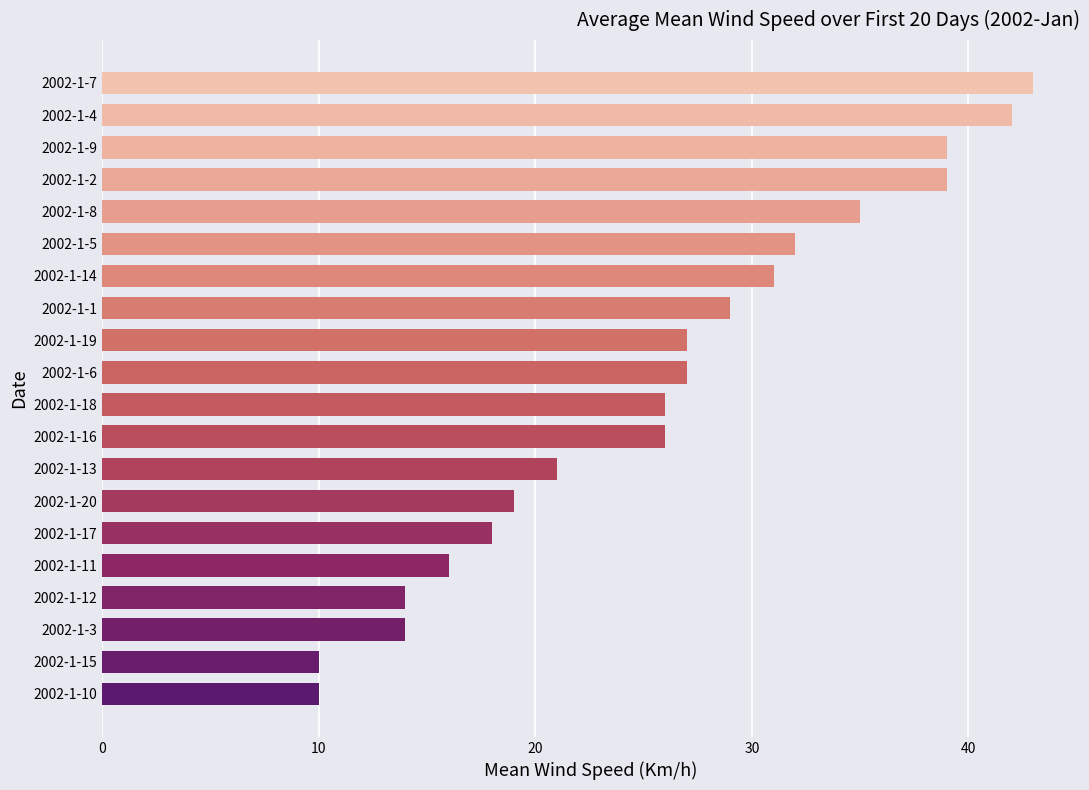

Reading bottom to top, what are all the values shown in this chart?

10	10	14	14	16	18	19	21	26	26	27	27	29	31	32	35	39	39	42	43